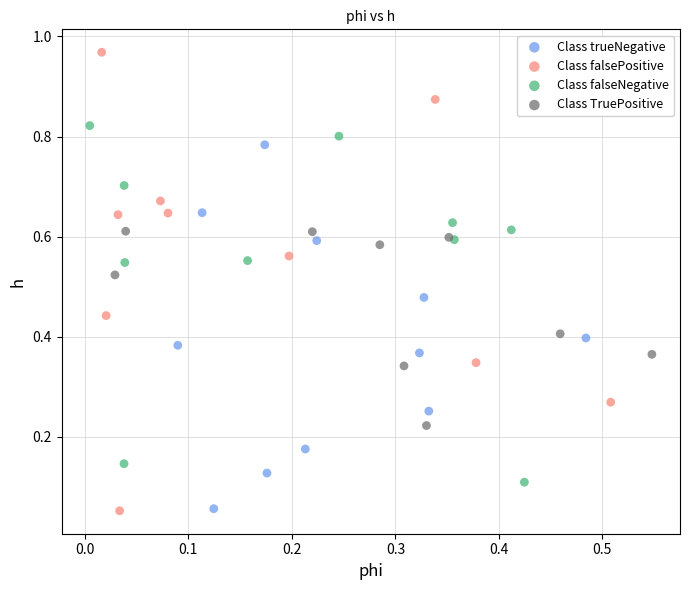

Which series contains the highest Y value?

Class falsePositive